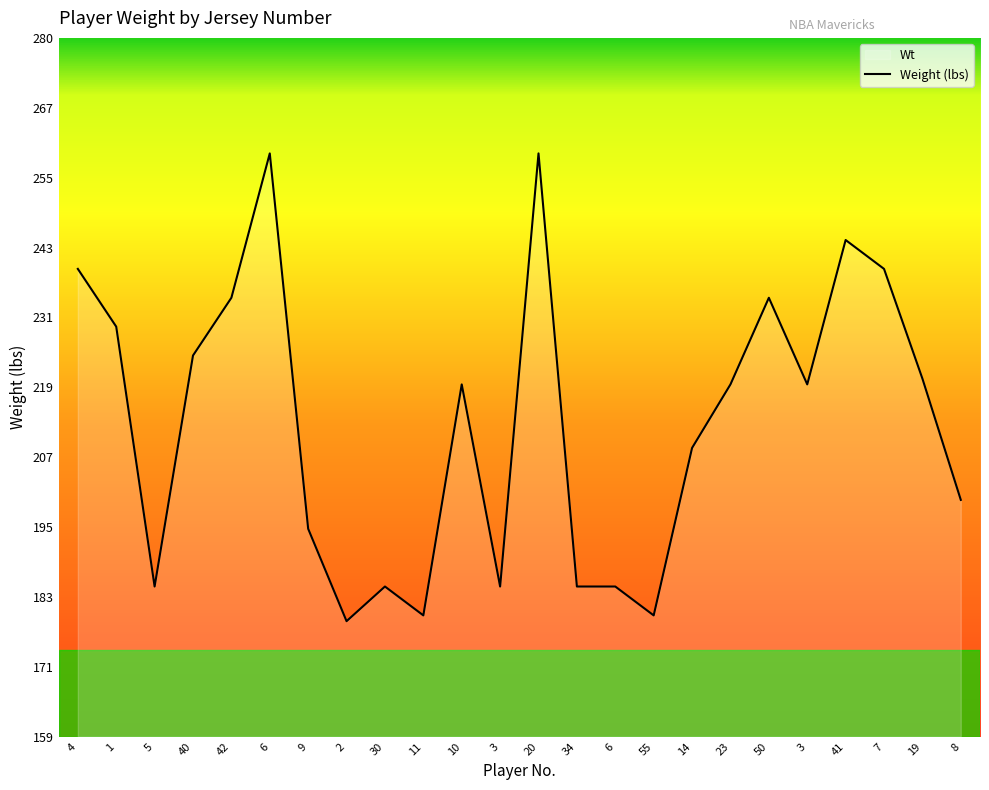

Count the number of data series in this chart.

1